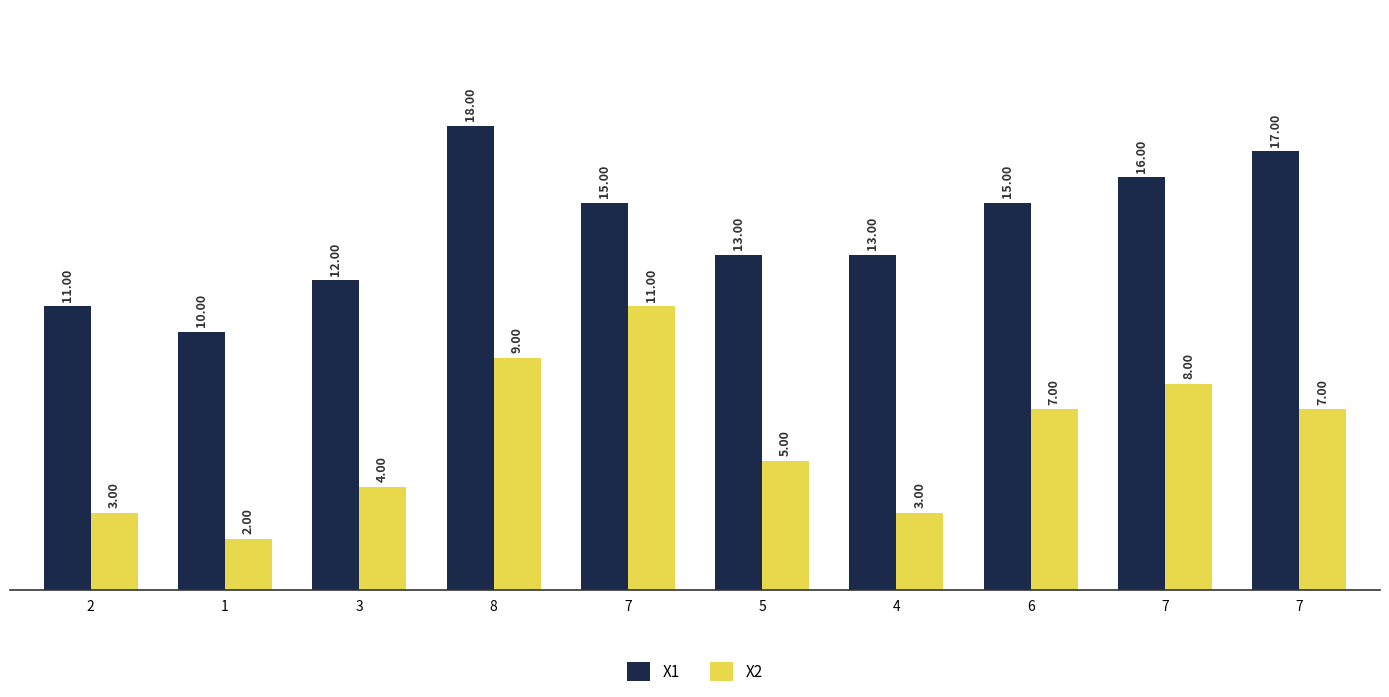

At which category is the sum across all series the highest?

8